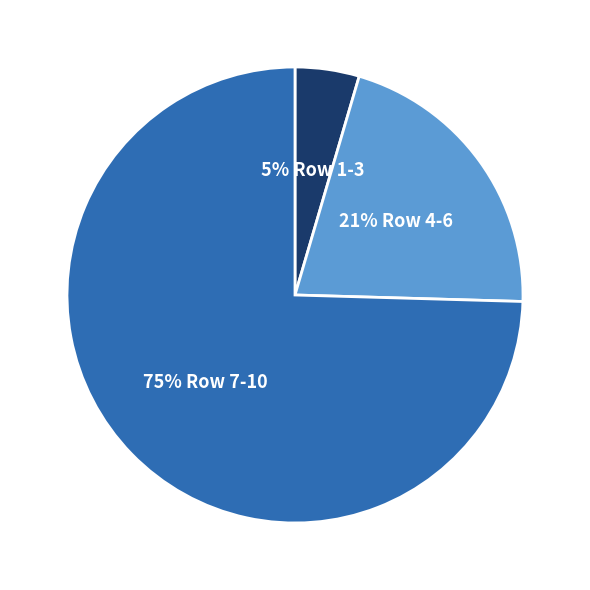

To the nearest percent, what is the average slice percentage?

33%